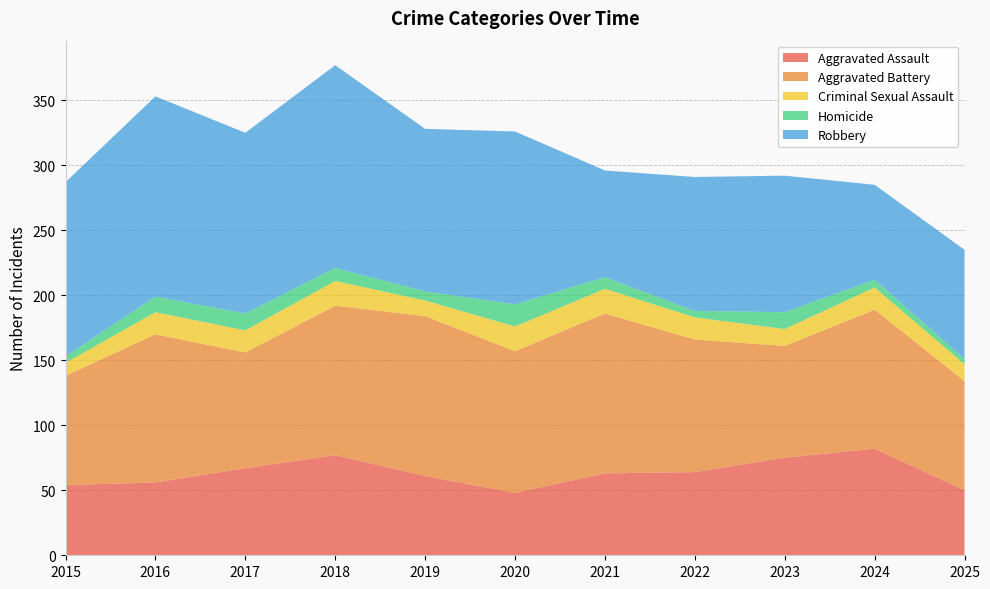

Reading right to left, extract all data points from this chart.

Aggravated Assault: 50	82	75	64	63	48	61	77	67	56	54
Aggravated Battery: 84	107	86	102	123	109	123	115	89	114	84
Criminal Sexual Assault: 13	17	13	17	19	19	12	19	17	17	10
Homicide: 4	6	13	5	9	17	7	10	13	12	5
Robbery: 84	73	105	103	82	133	125	156	139	154	134